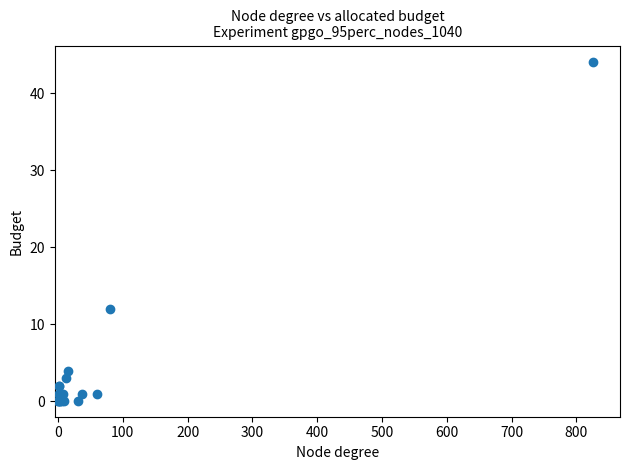

What Y value in the scatter plot is closest to 22?

12